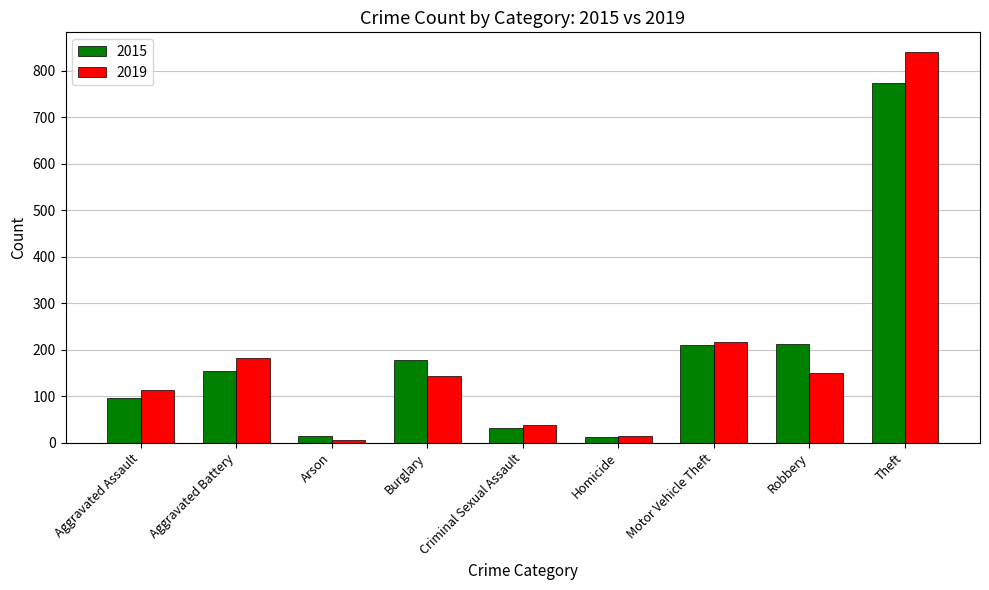

List the series in order of their peak value, lowest first.

2015, 2019